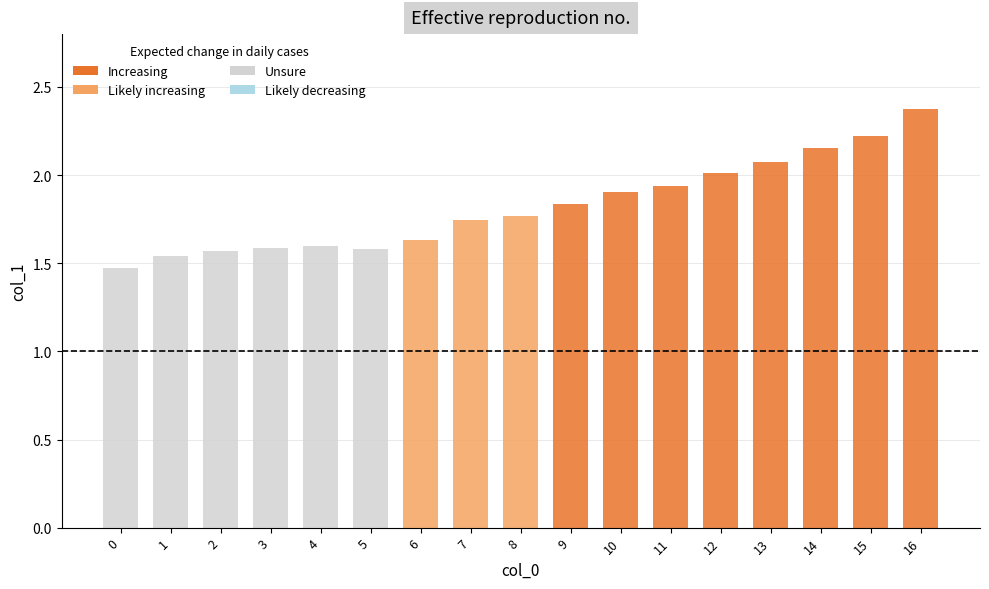

Which has a higher value, 1 or 8?

8